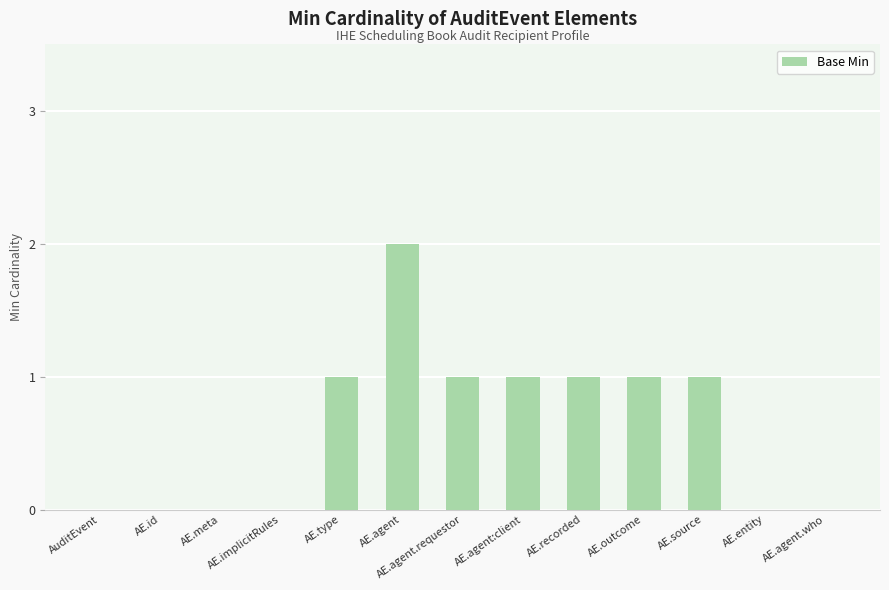

What is the change in value from AE.id to AE.outcome?

+1